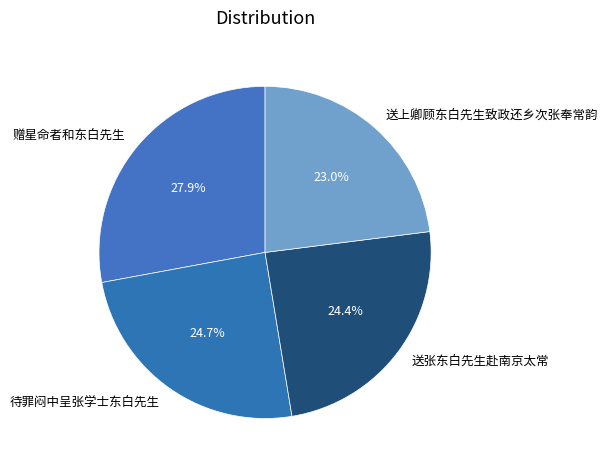

Does any single category account for the majority?

No